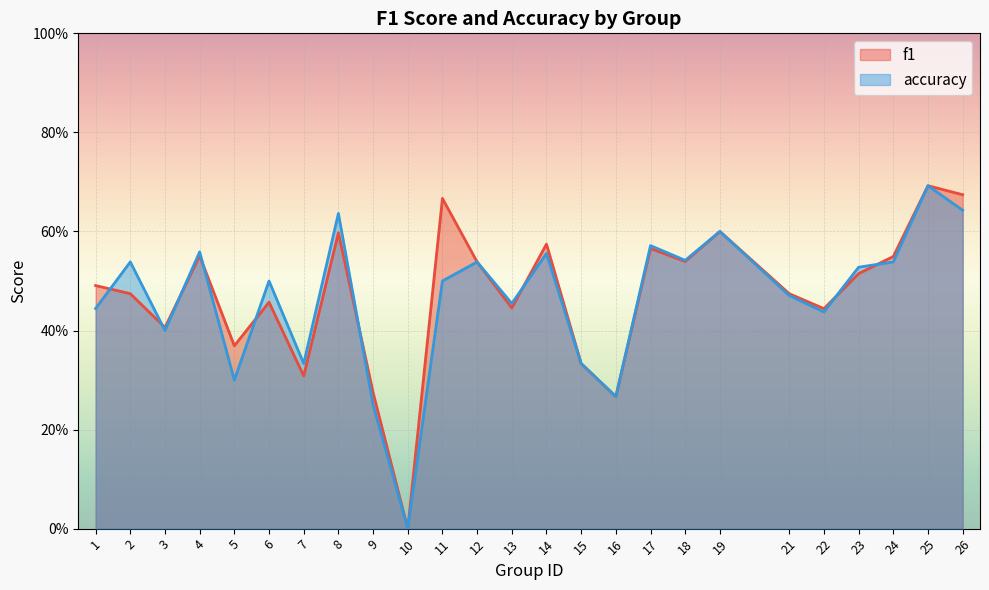

Which series changed the most between 10 and 21?

f1